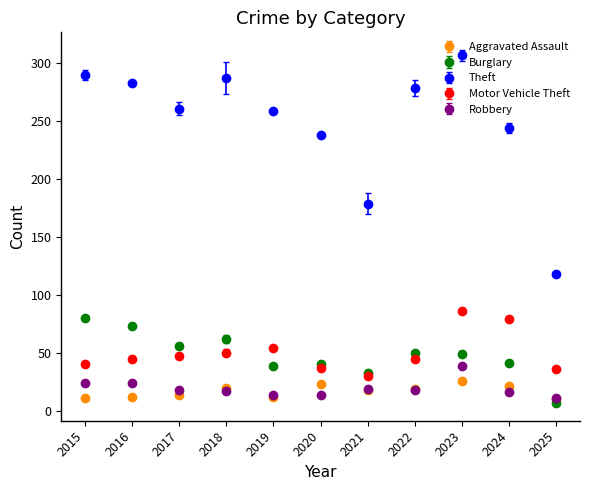

Which series has the widest spread of values?

Theft